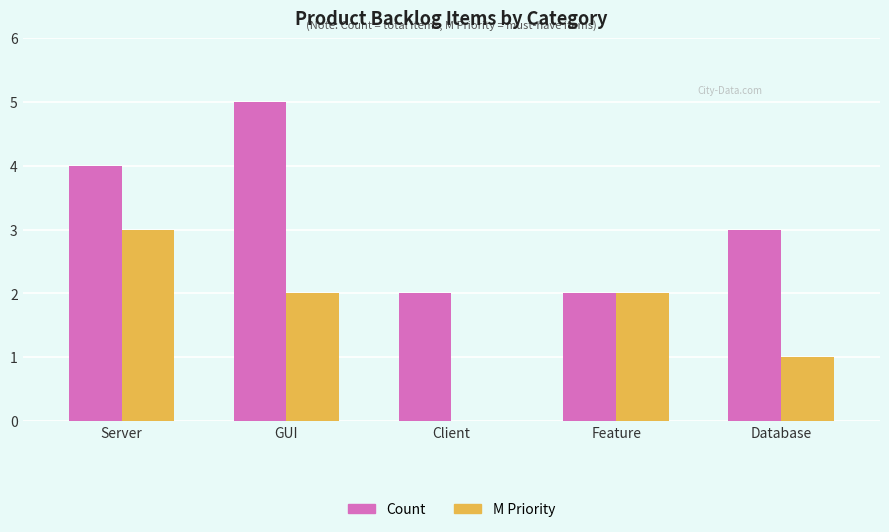

What is the spread (max minus min) of values at Database?

2